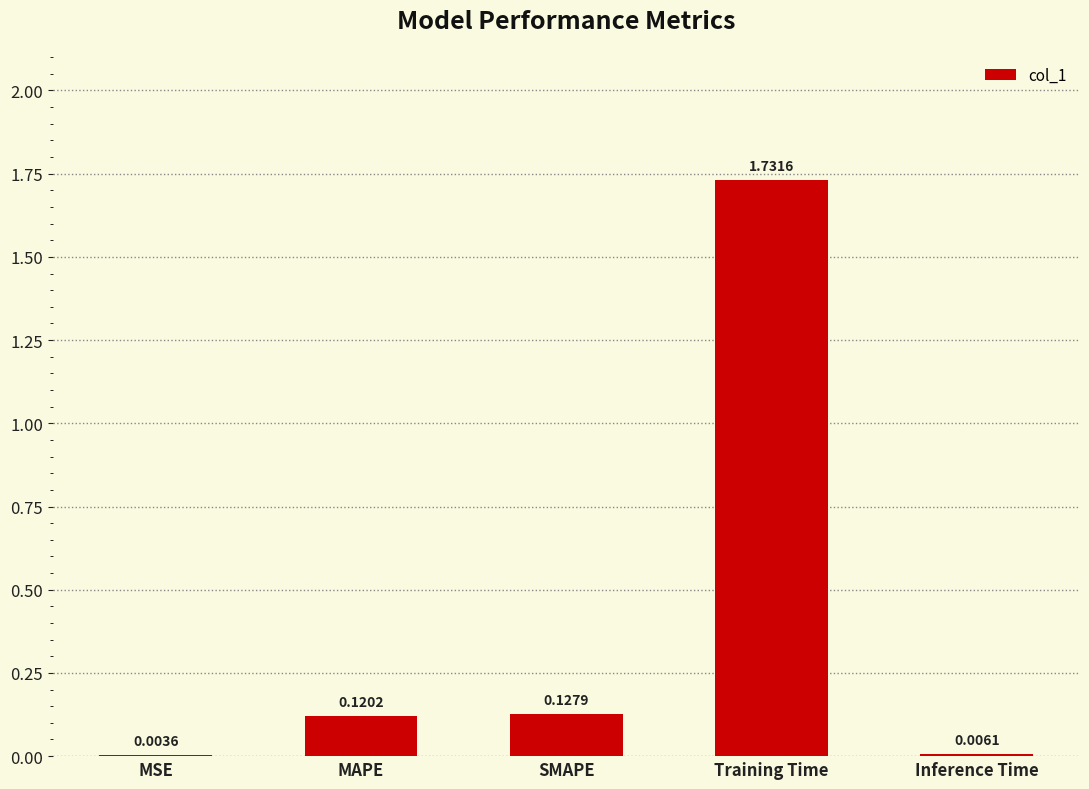

Where is the data nearest to the value 0?

MSE